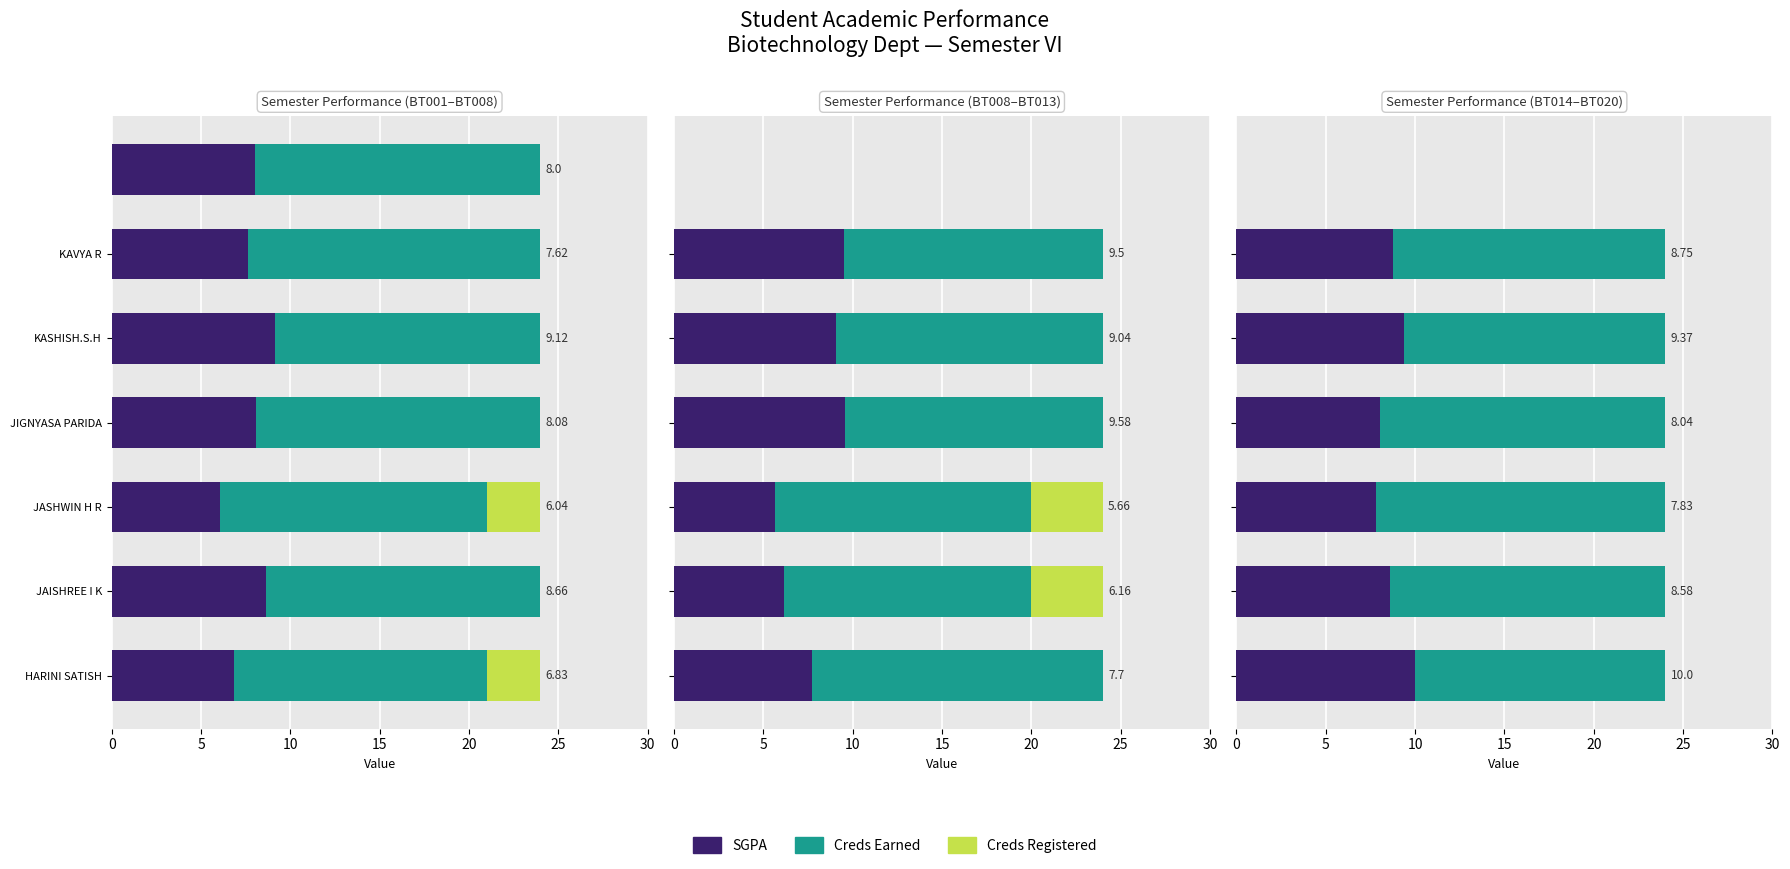

How many bars are there in each group?

3